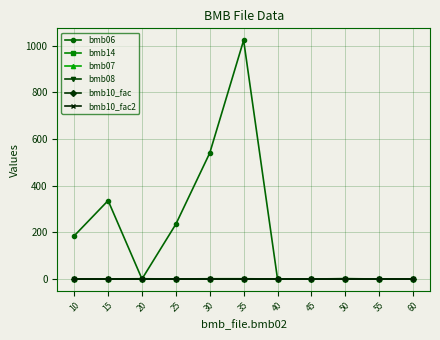

The value of bmb07 at 45 is 1.5. True or false?

False